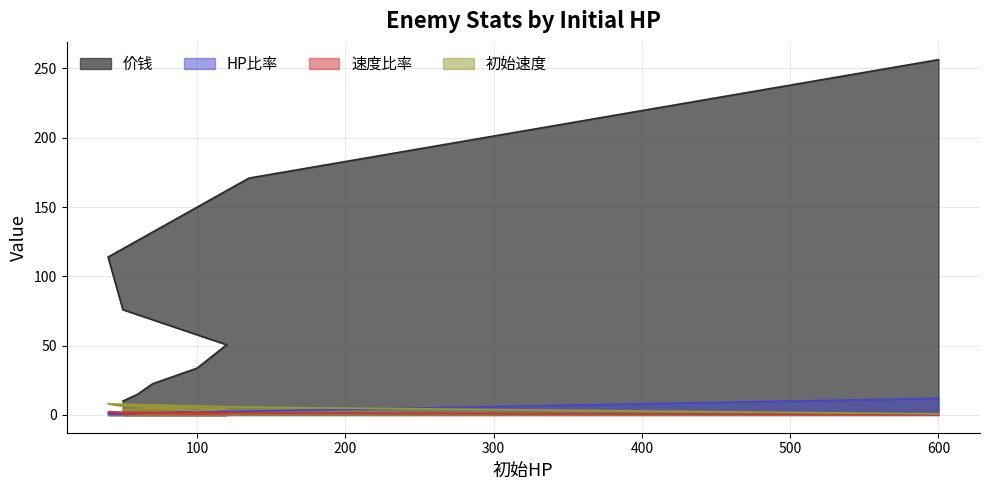

Between 600 and 50, which is larger?

600